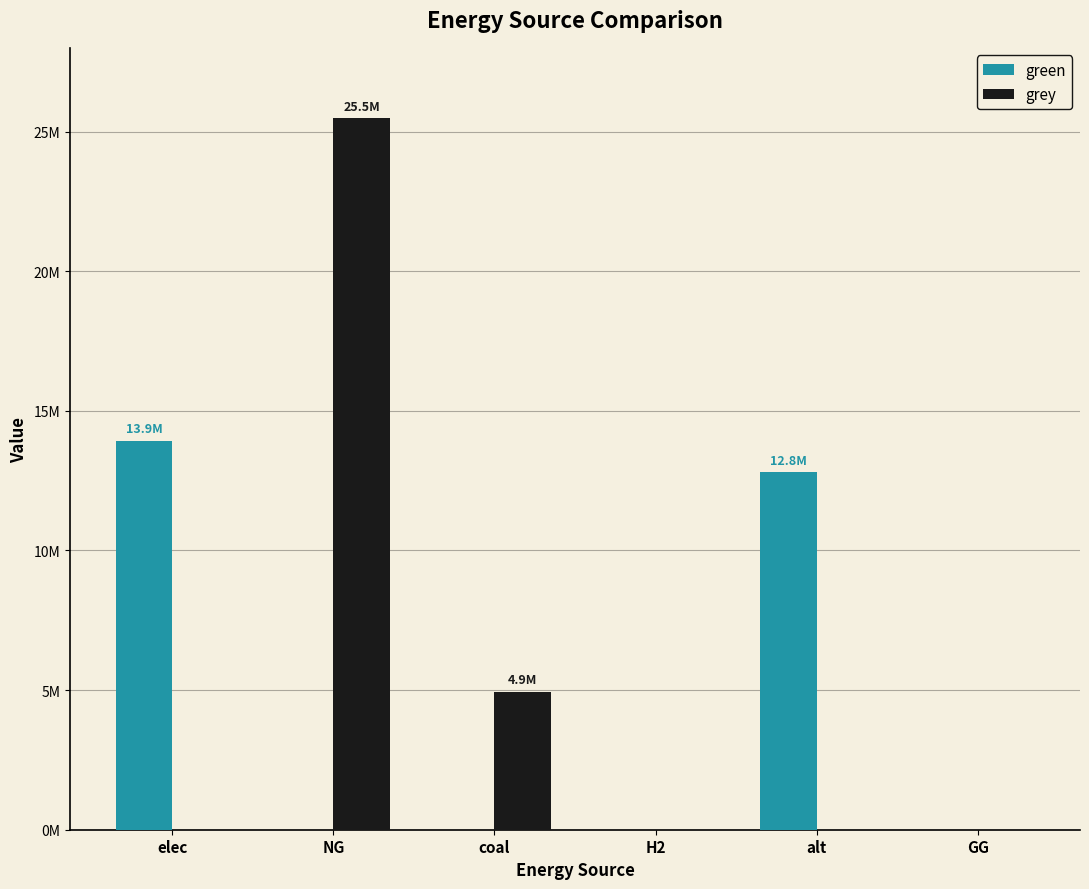

Does the chart contain stacked bars?

No